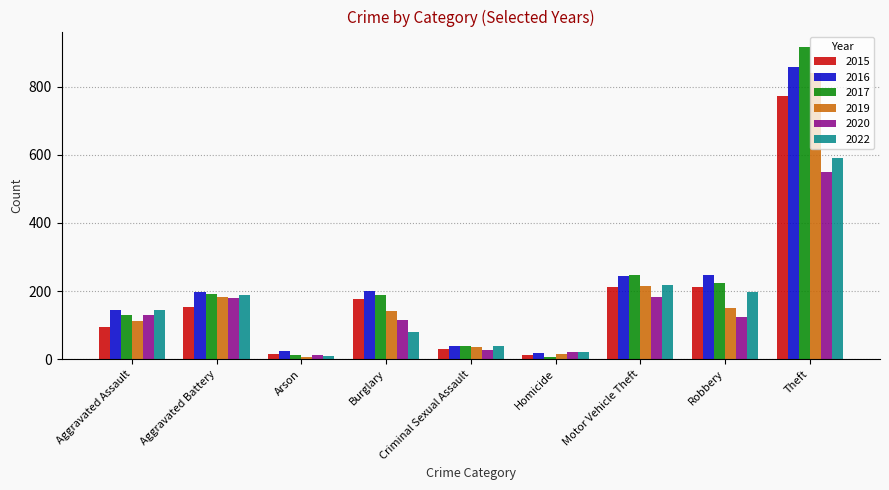

How many bars are there in each group?

6